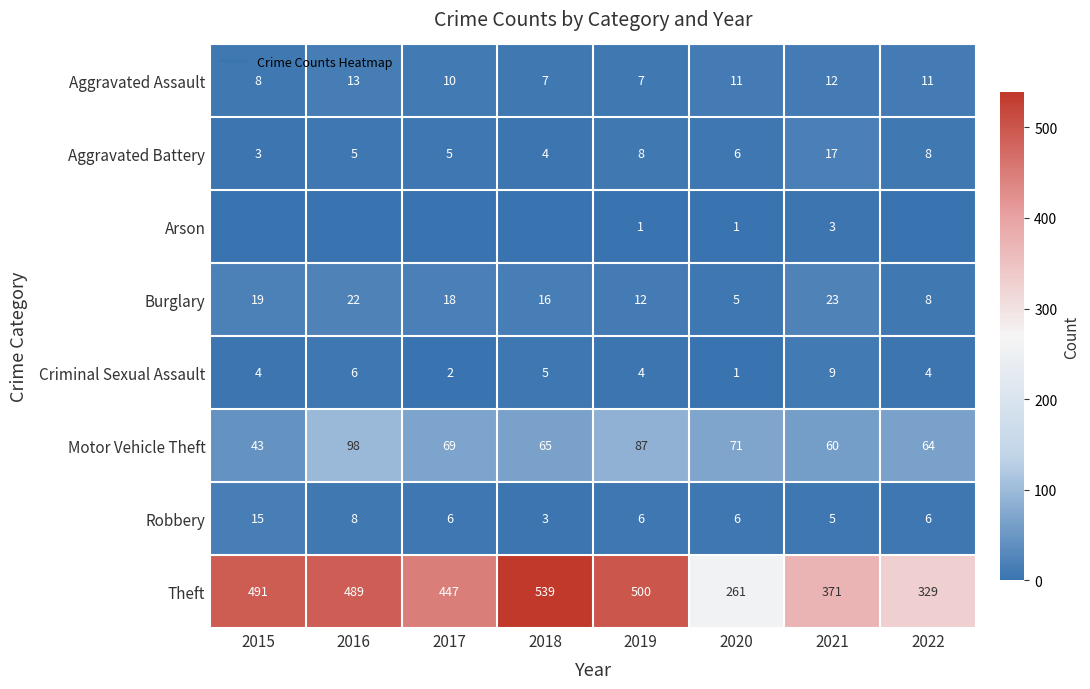

What is the maximum value for Aggravated Assault?

13